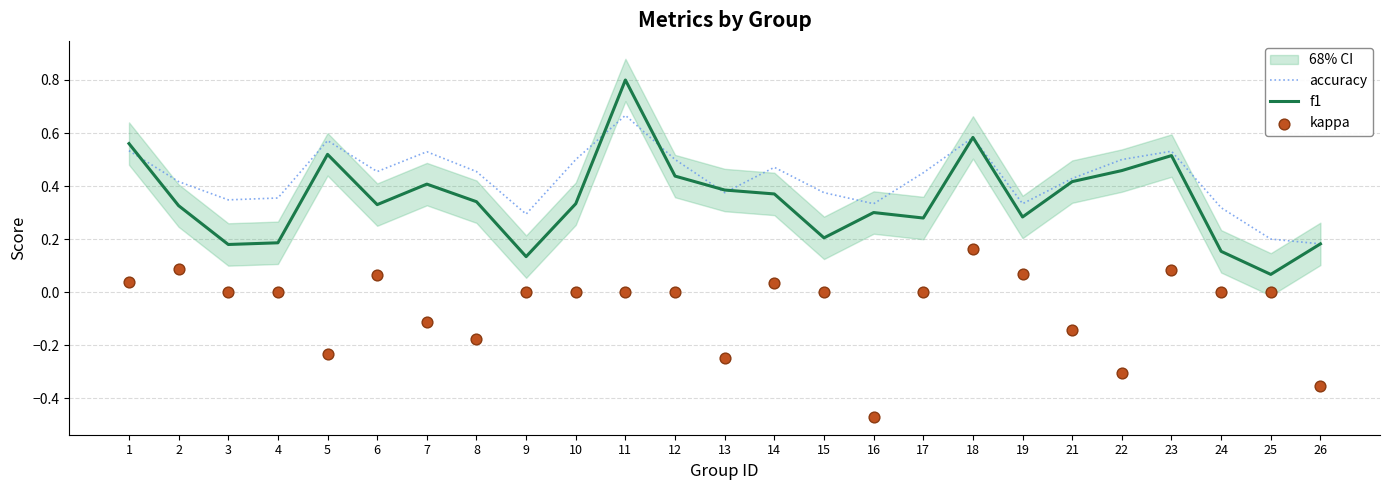

Which series has the largest total across all categories?

accuracy